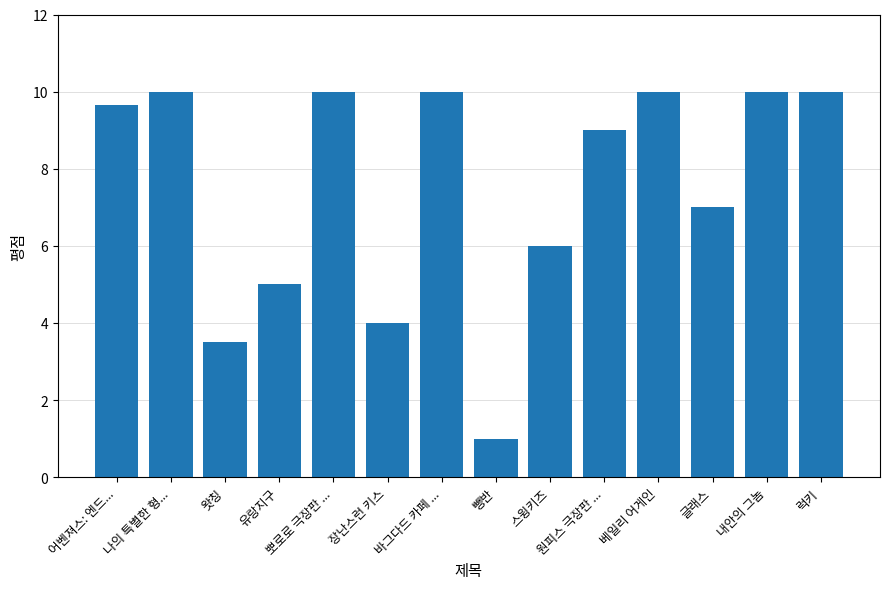

What is the change in value from 나의 특별한 형... to 스윙키즈?

-4.0